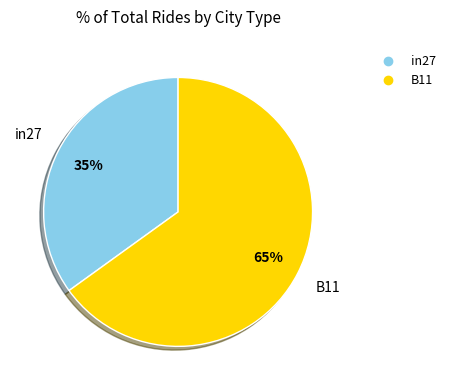

To the nearest percent, what is the average slice percentage?

50%